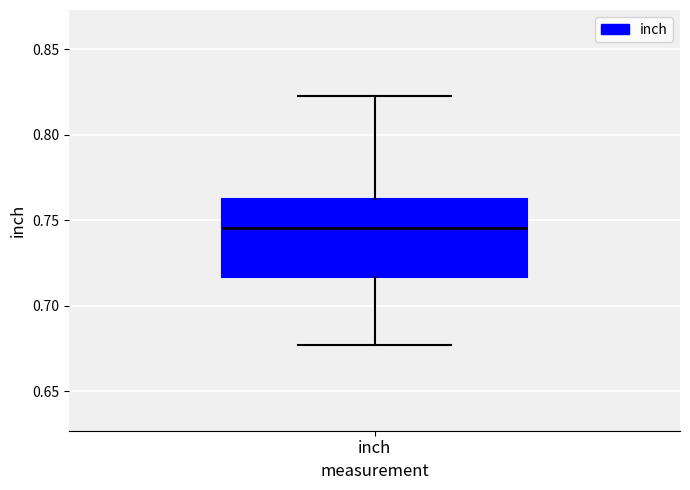

Transcribe this box plot: give where the median line is, the range the box spans, and where the two whiskers end, as read against the y-axis. The values are not printed on the chart, so give them approximately, as read against the axis.

median 0.745, box 0.715 to 0.765, whiskers 0.675 to 0.825